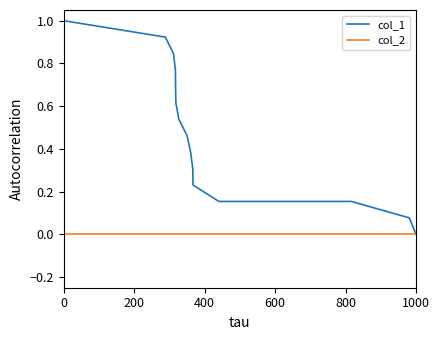

Does the chart display data point markers on the line(s)?

No